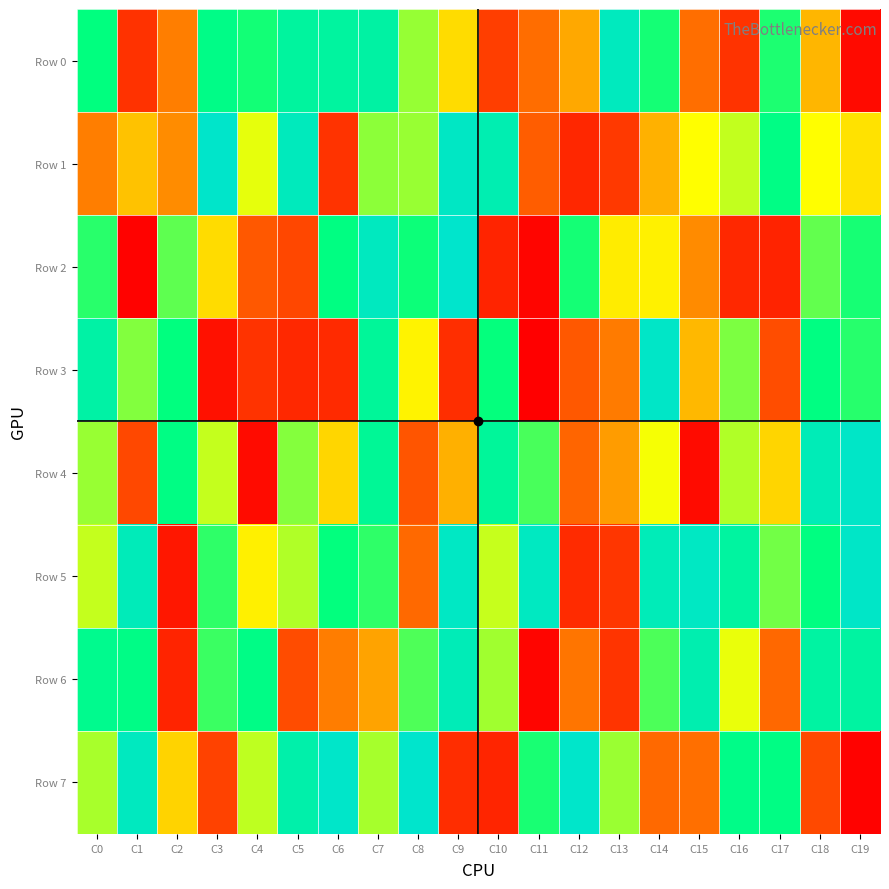

Which category has the highest value across all series?

C8